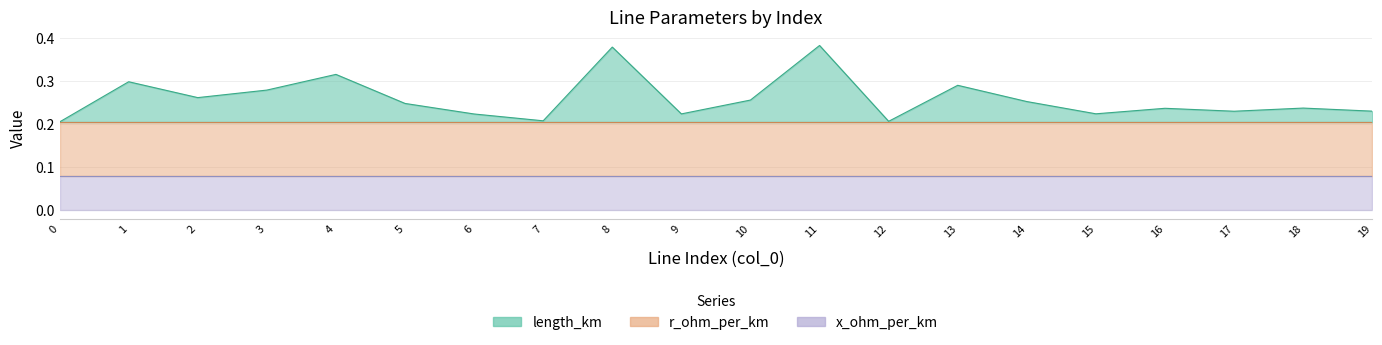

Between which two adjacent categories do r_ohm_per_km and length_km first intersect?

7 and 8